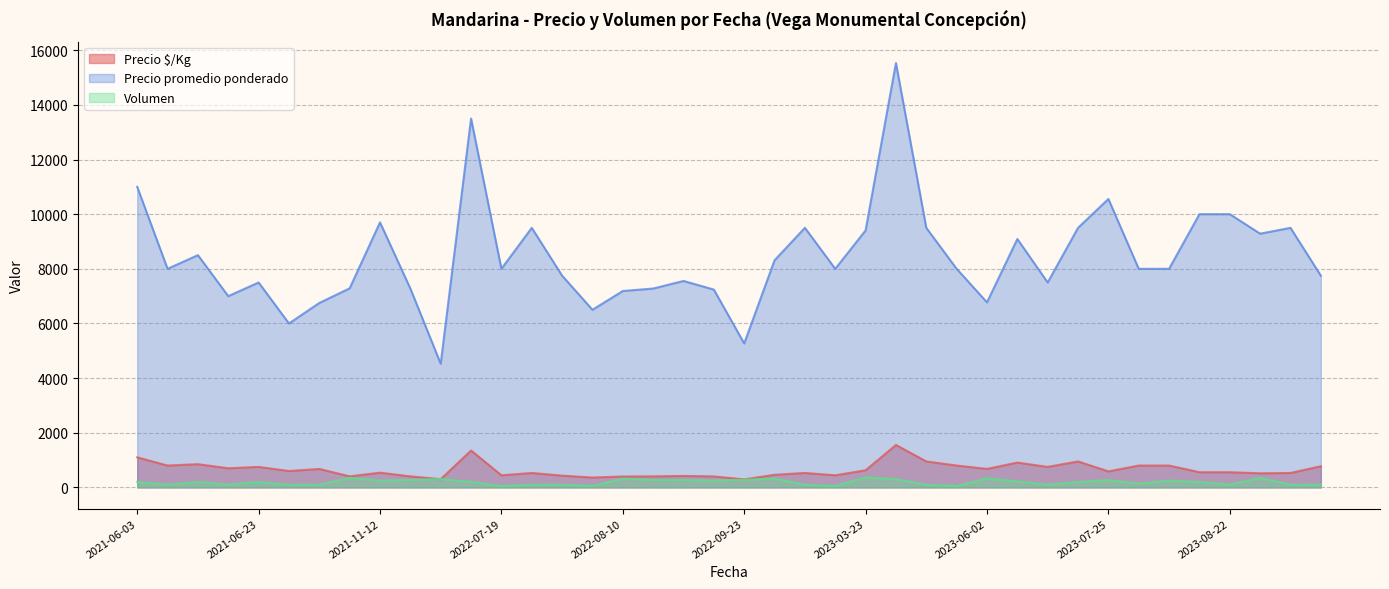

At which label does Precio $/Kg reach its minimum?

2022-09-23